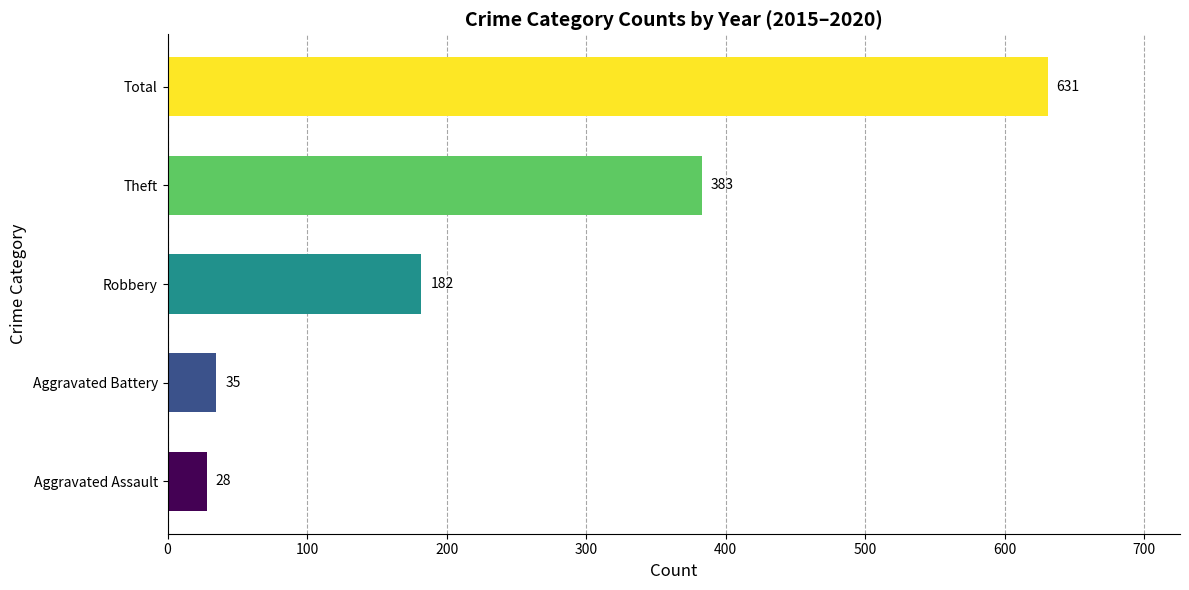

The value at Total is 631. True or false?

True